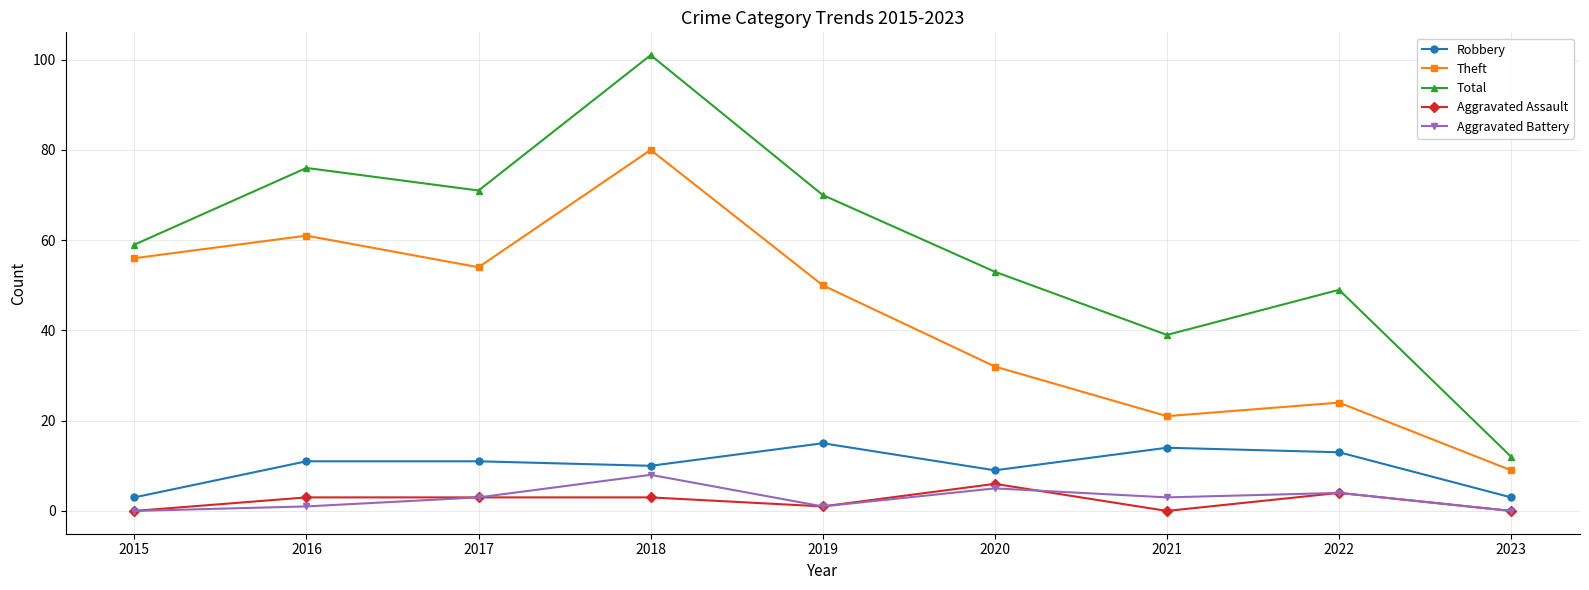

What value does the Aggravated Battery series have at 2017?

3